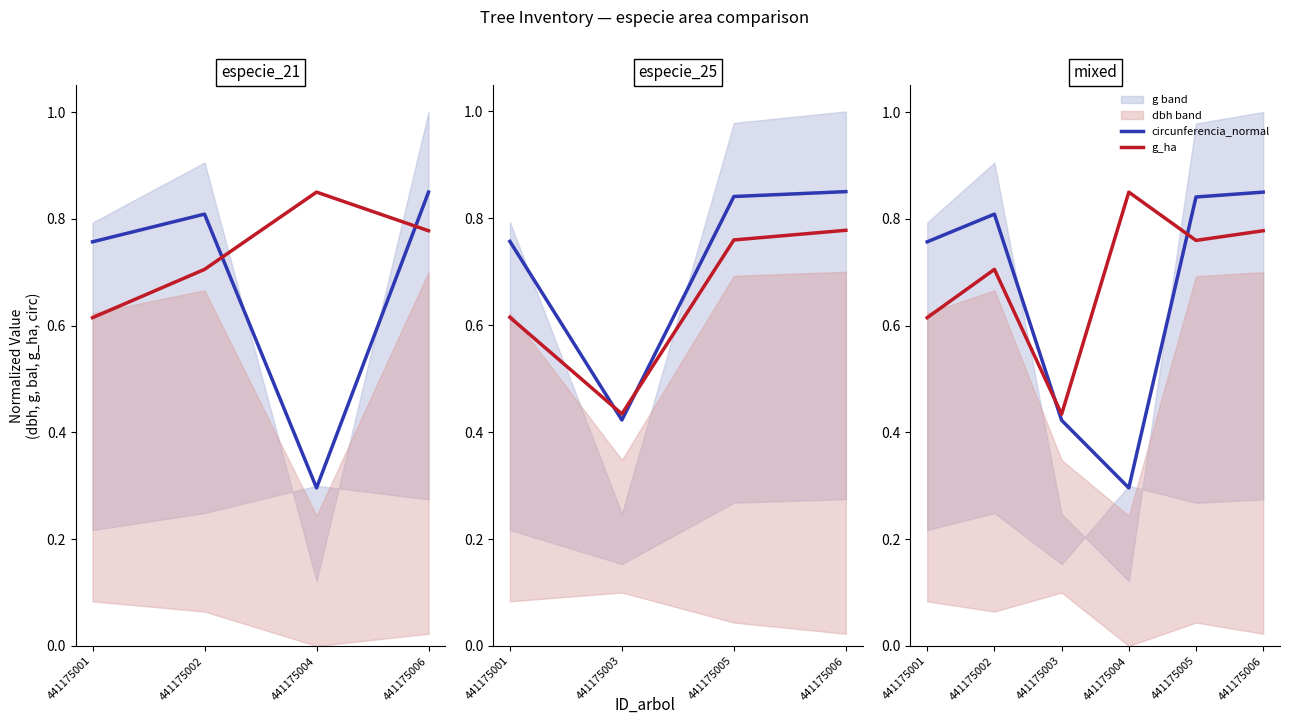

How many times do circunferencia_normal and g_ha cross each other?

2